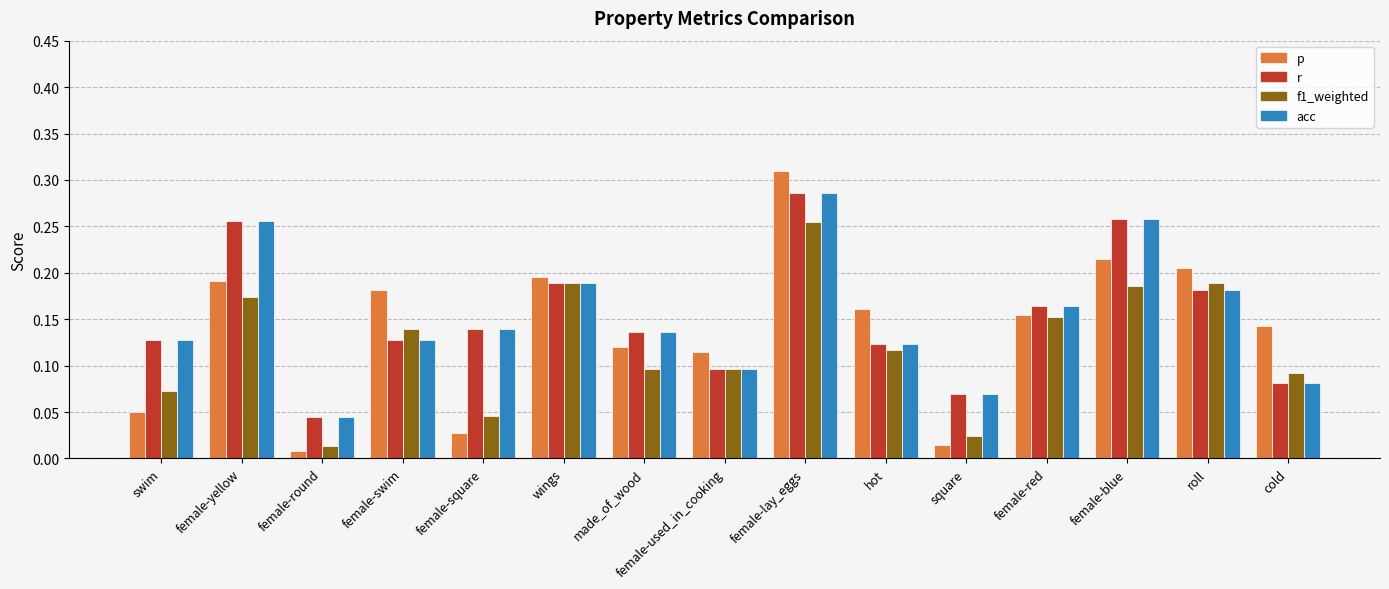

At which label does f1_weighted reach its minimum?

female-round